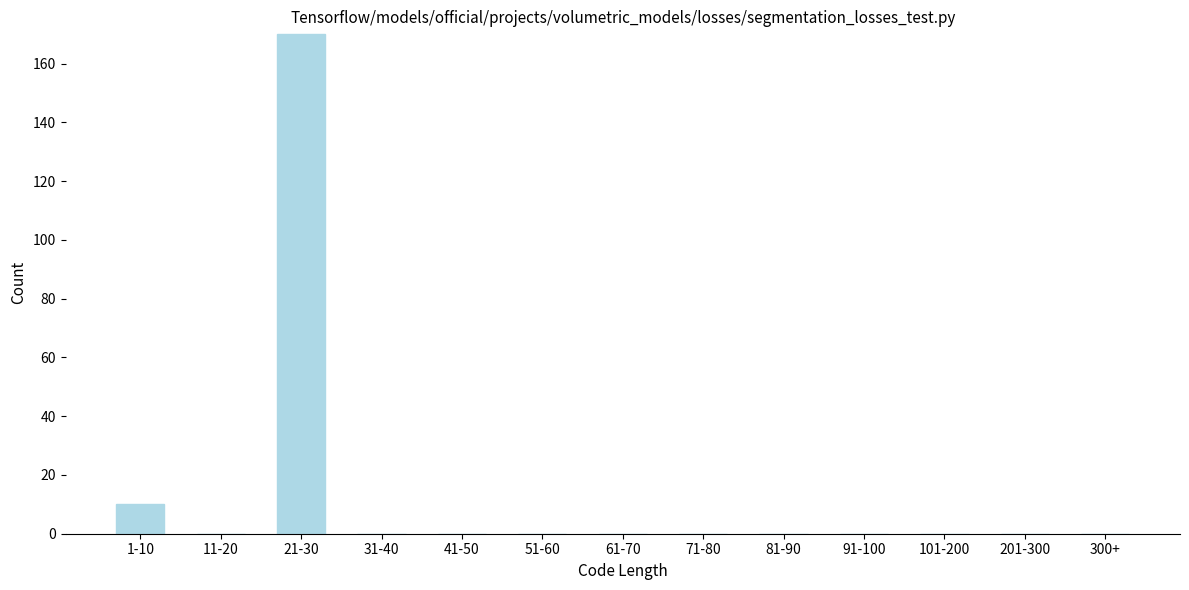

Reading left to right, what are all the values shown in this chart?

1-10=10	11-20=0	21-30=170	31-40=0	41-50=0	51-60=0	61-70=0	71-80=0	81-90=0	91-100=0	101-200=0	201-300=0	300+=0